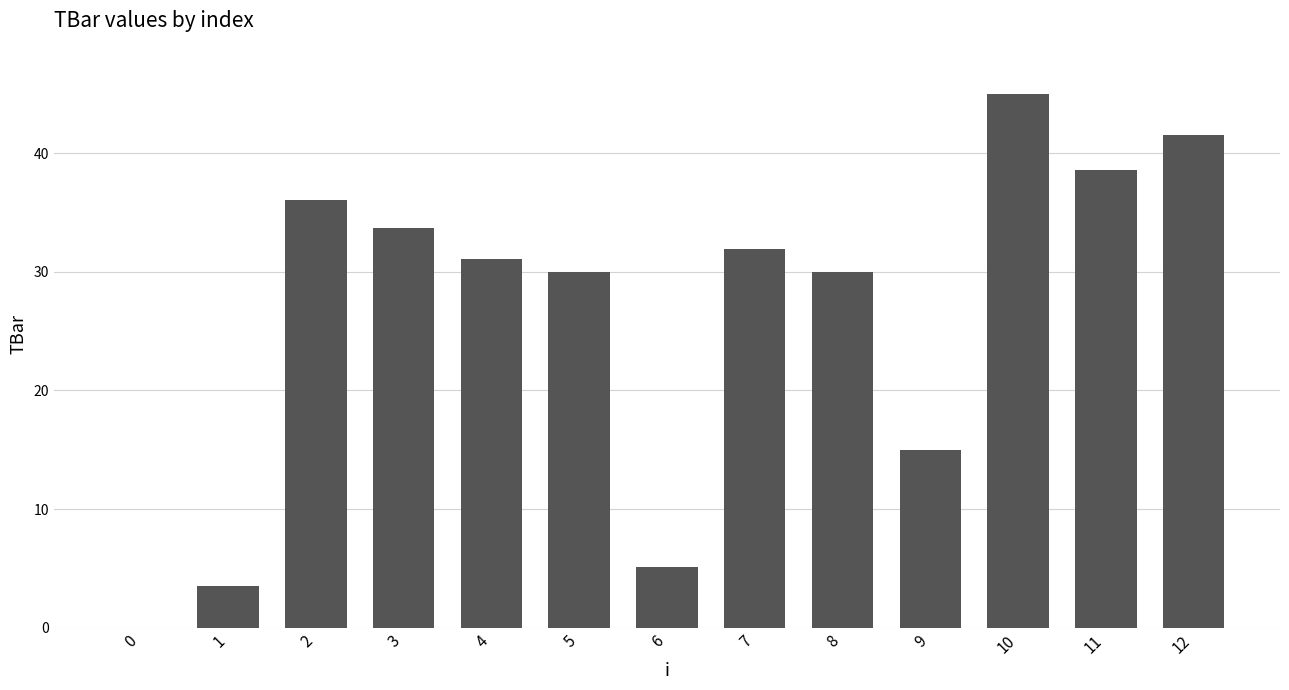

At which category does the chart reach its peak across all series?

10